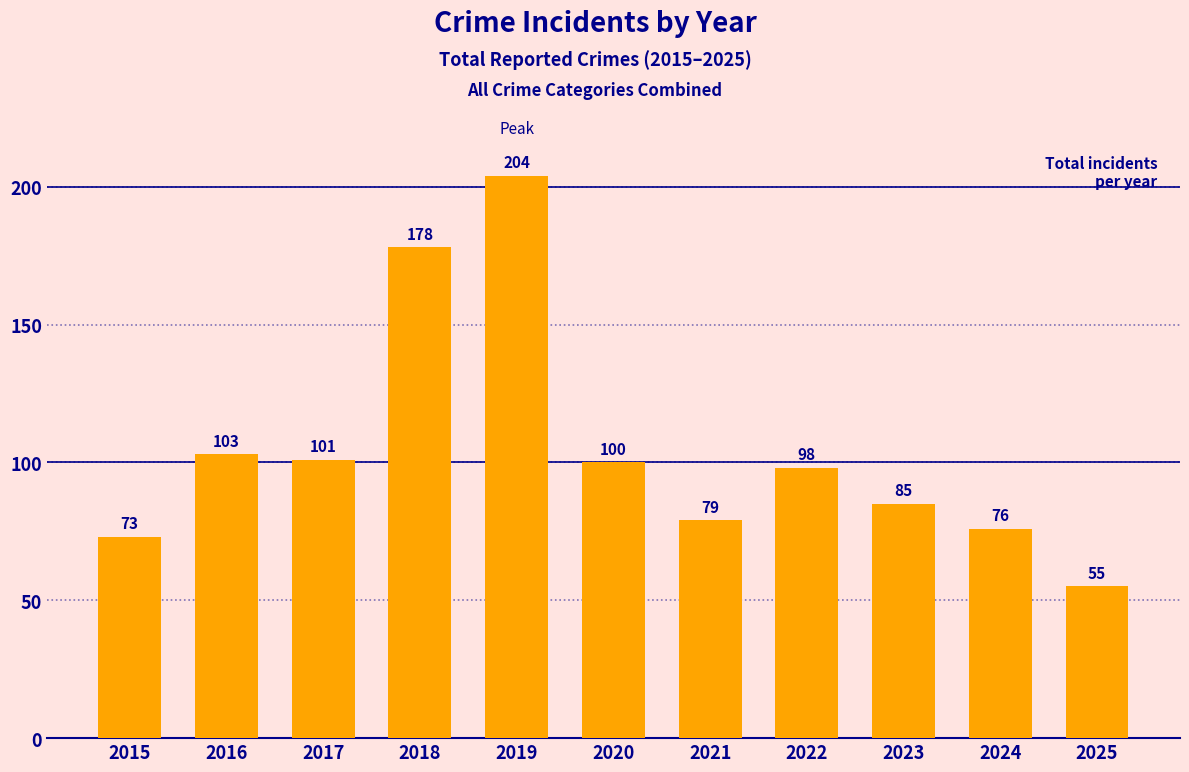

True or false: the data shows 76 at 2024.

True